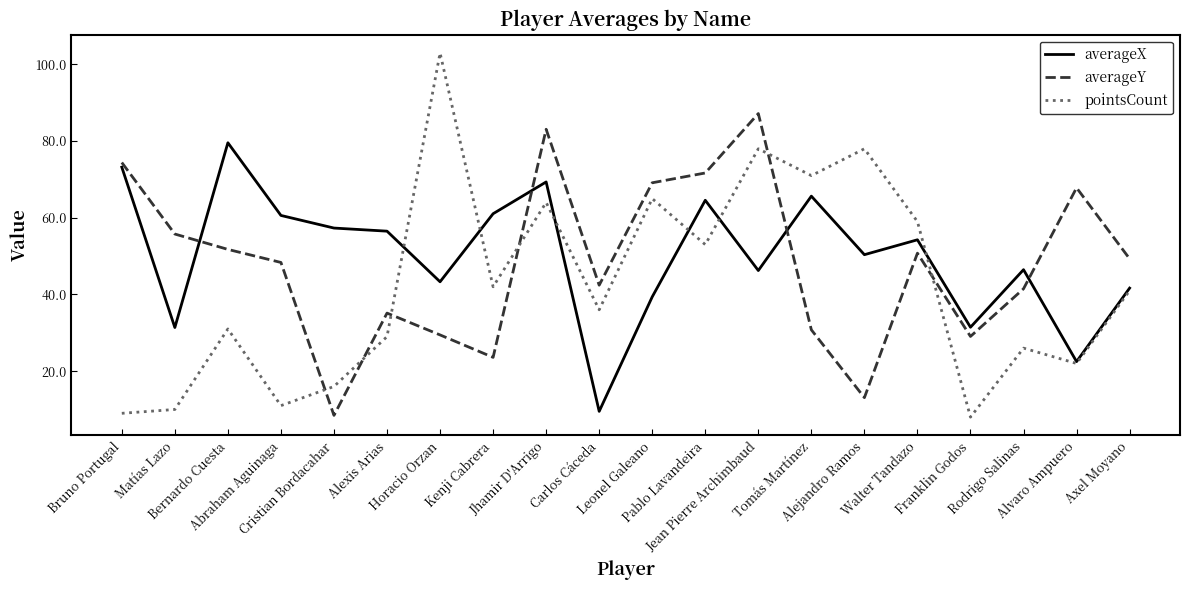

What is the total value across all series at Horacio Orzan?

175.7